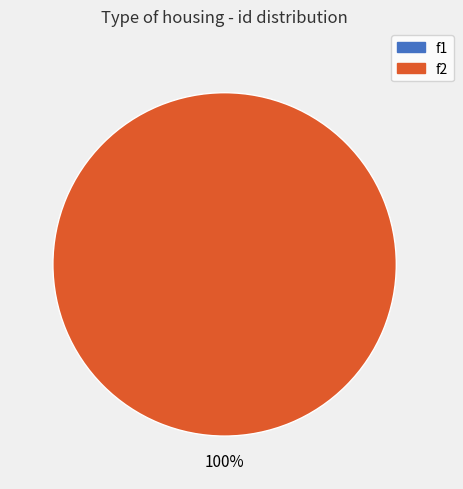

What is the total percentage of f2 and f1?

100.0%